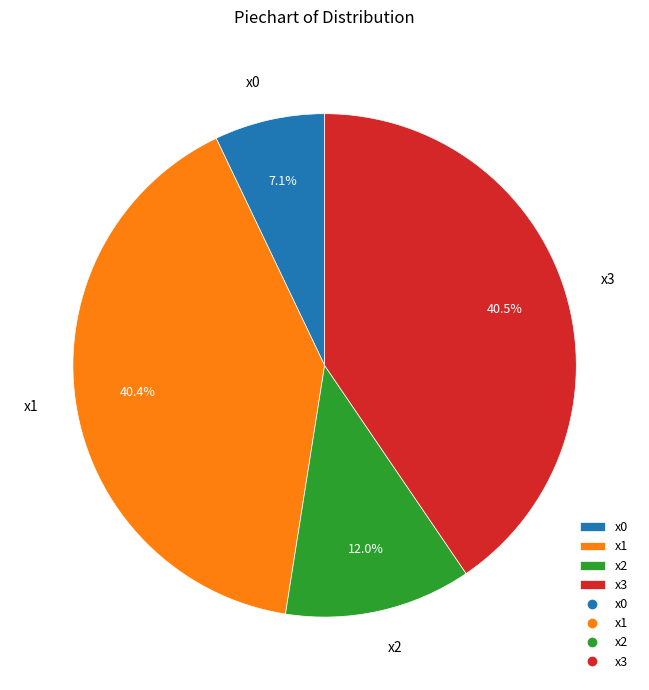

Does x3 account for over 50% of the chart?

No